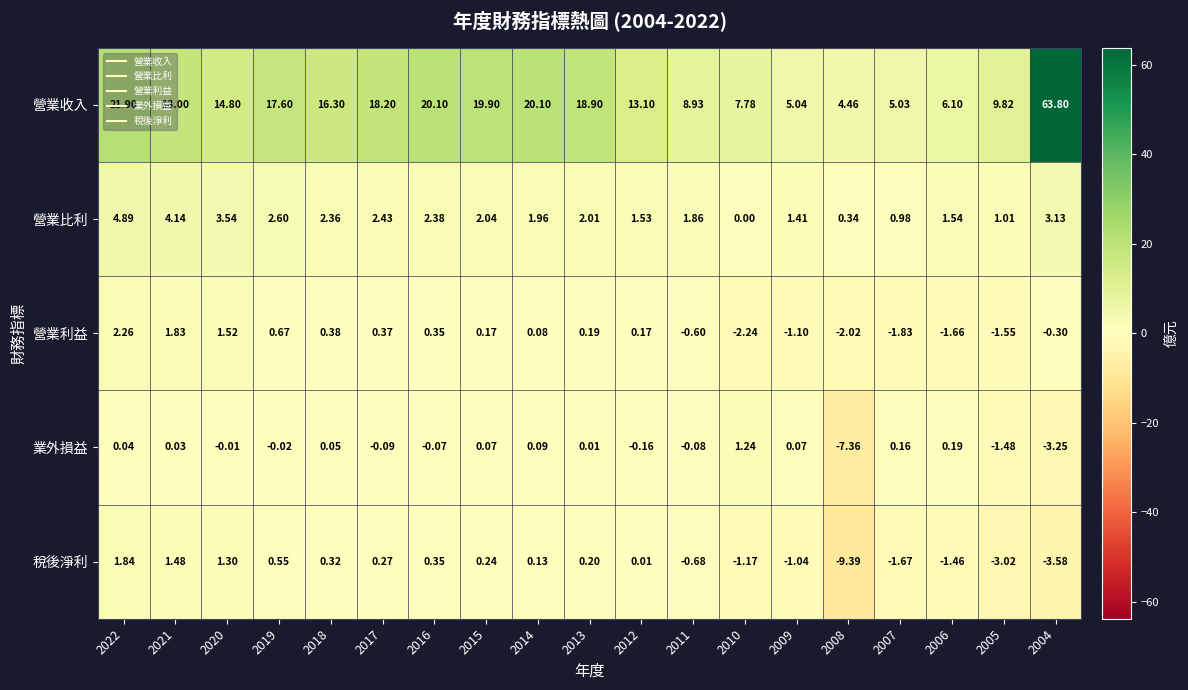

Which series has the largest total across all categories?

營業收入